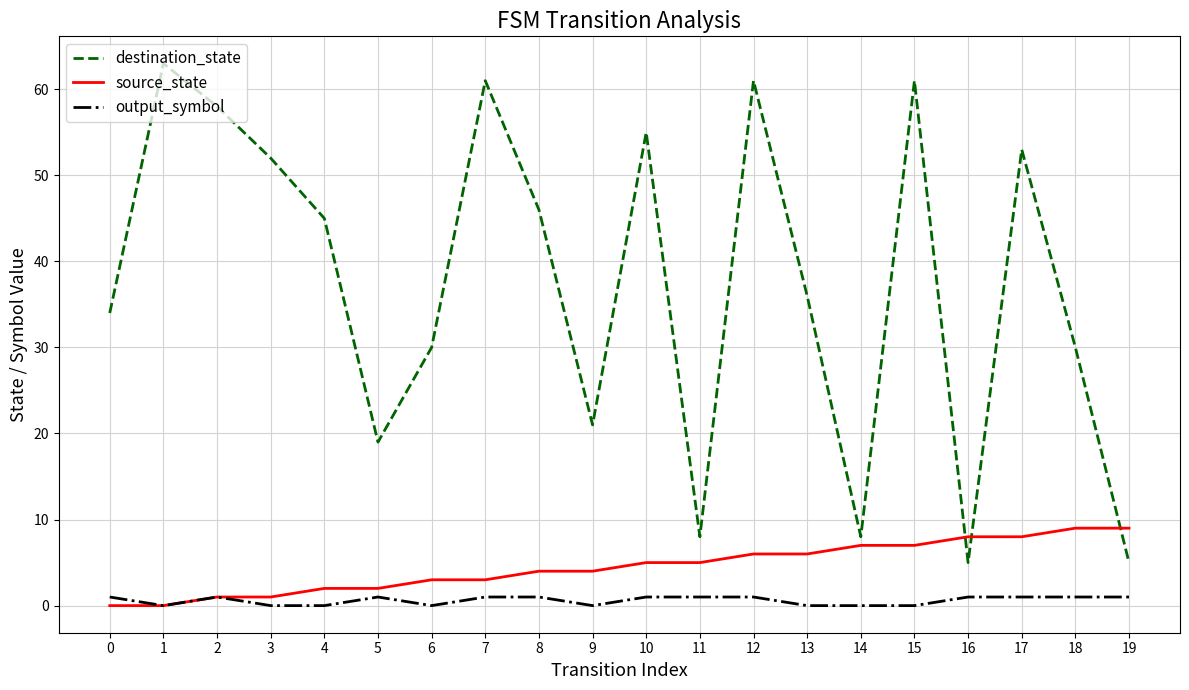

Rank the series at 4 from highest to lowest value.

destination_state, source_state, output_symbol